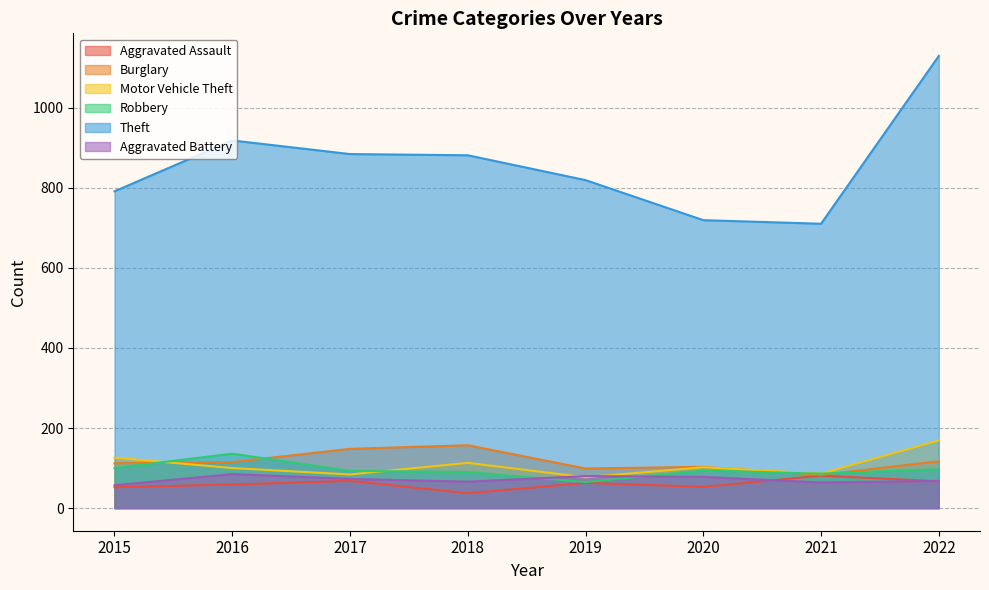

At which category does Aggravated Battery reach its first local peak?

2016